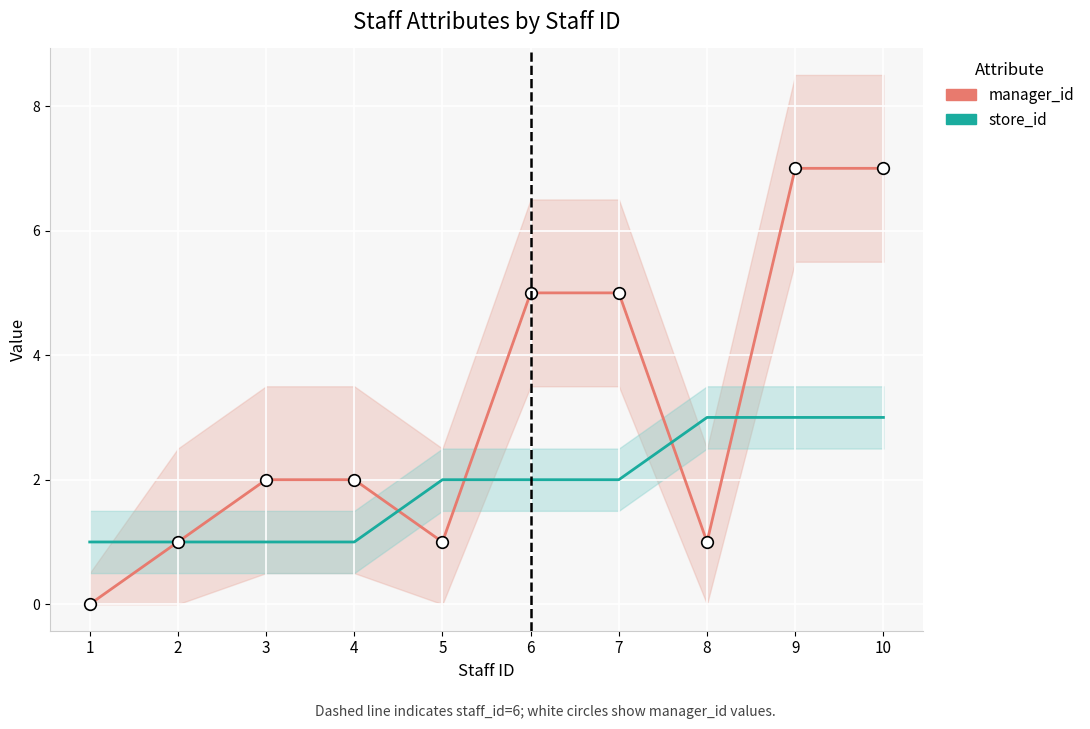

What are all the series names shown in the legend?

manager_id, store_id